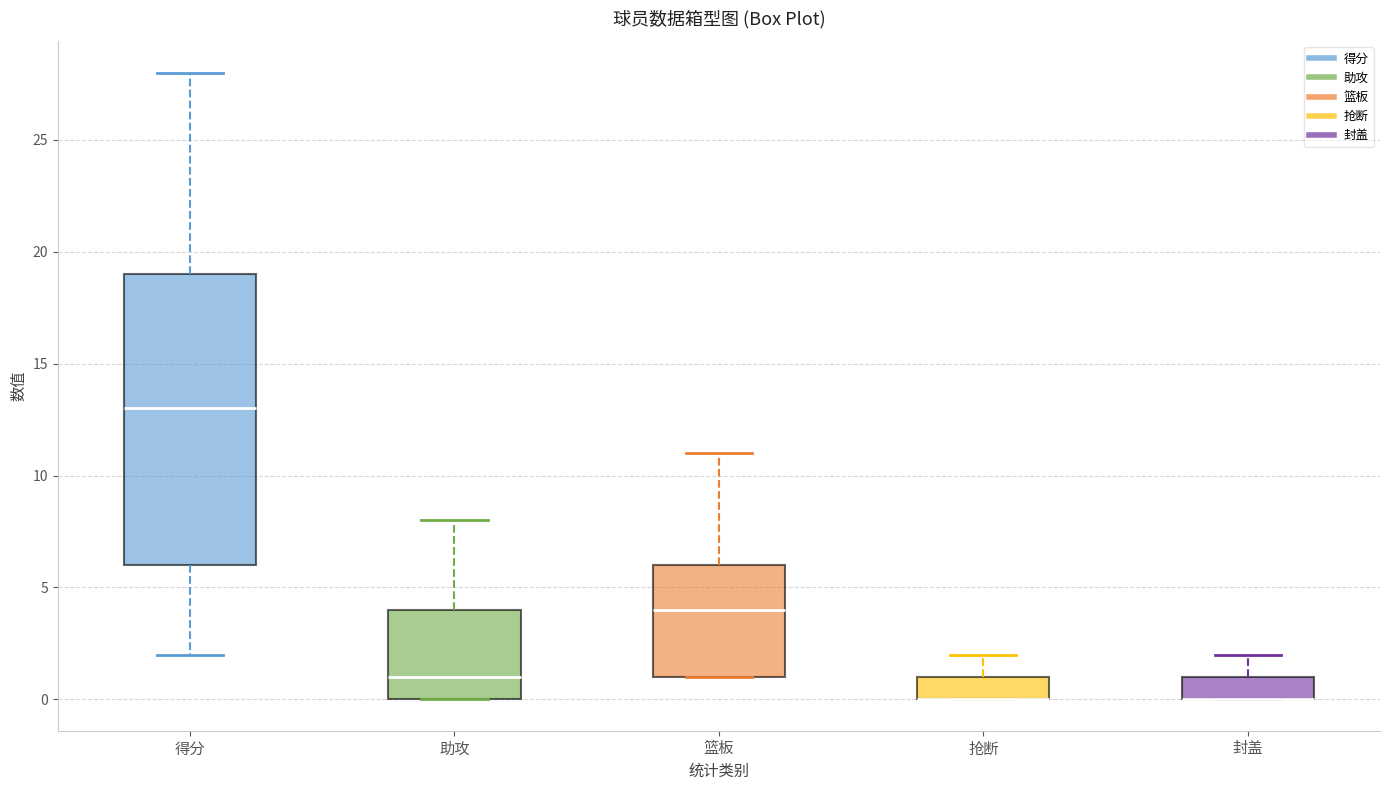

Reading left to right, transcribe this box plot: for each box, give where its median line is, the range the box spans, and where its two whiskers end, as read against the y-axis. The values are not printed on the chart, so give them approximately, as read against the axis.

得分: median 13, box 6 to 19, whiskers 2 to 28
助攻: median 1, box 0 to 4, whiskers 0 to 8
篮板: median 4, box 1 to 6, whiskers 1 to 11
抢断: median 0 (drawn on the box's lower edge), box 0 to 1, whiskers 0 to 2
封盖: median 0 (drawn on the box's lower edge), box 0 to 1, whiskers 0 to 2